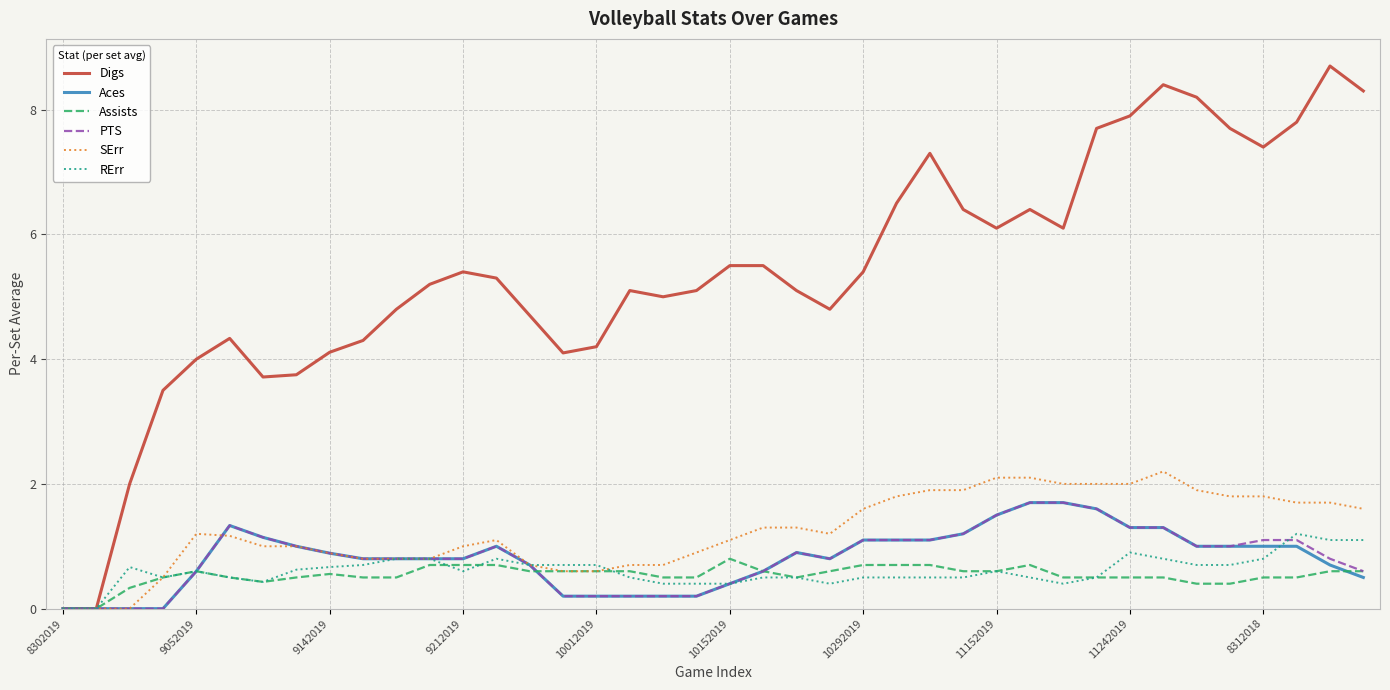

What is the maximum value for PTS?

1.7